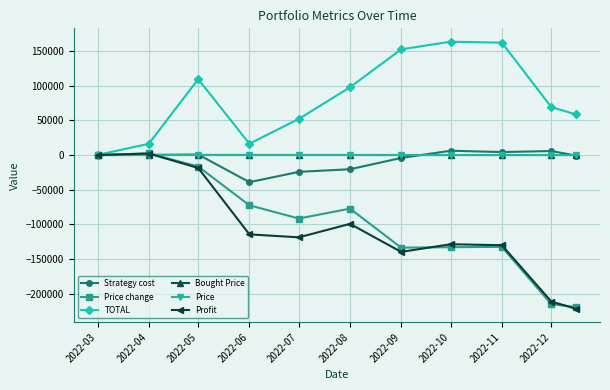

What is the value of the Price change point at the 8th from the left?

-132840.5